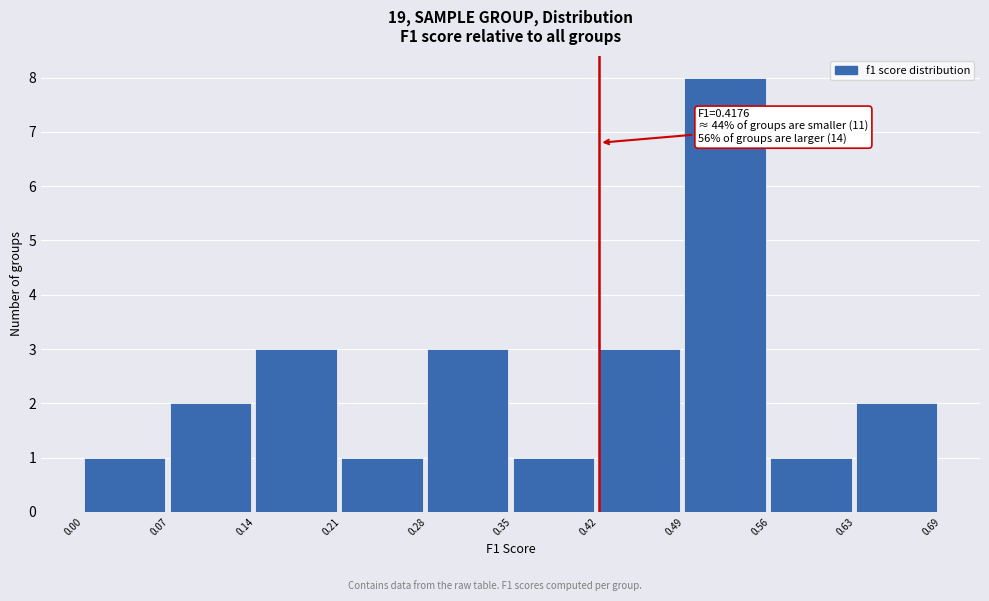

Over which range of the x-axis is the bar tallest?

0.49 to 0.56